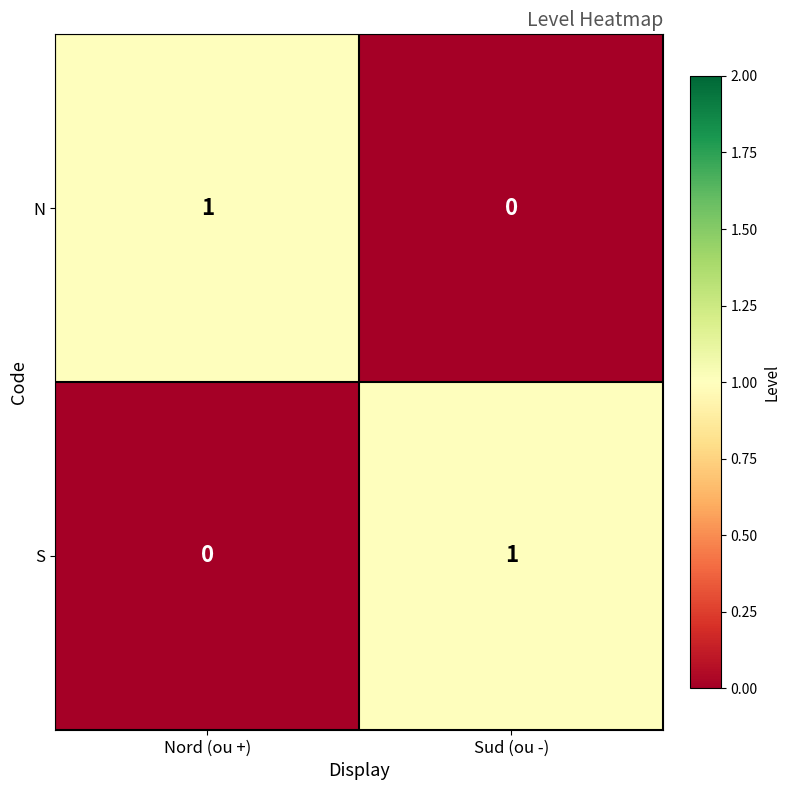

True or false: S has a value of 1 at Sud (ou -).

True